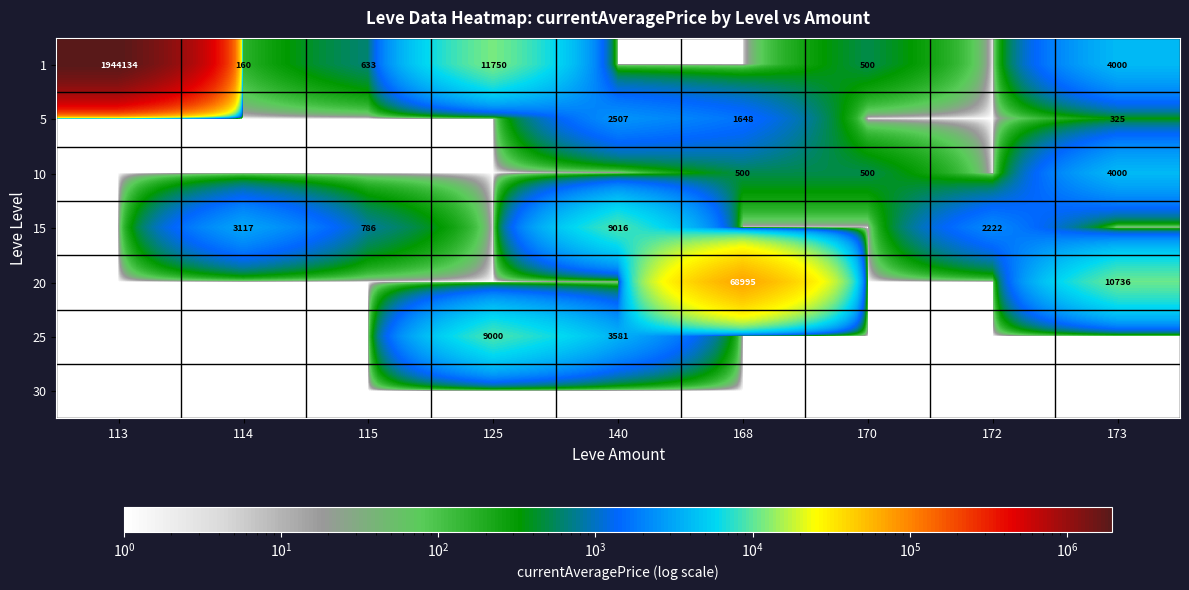

The 10 series shows 282.3 at 168. True or false?

False